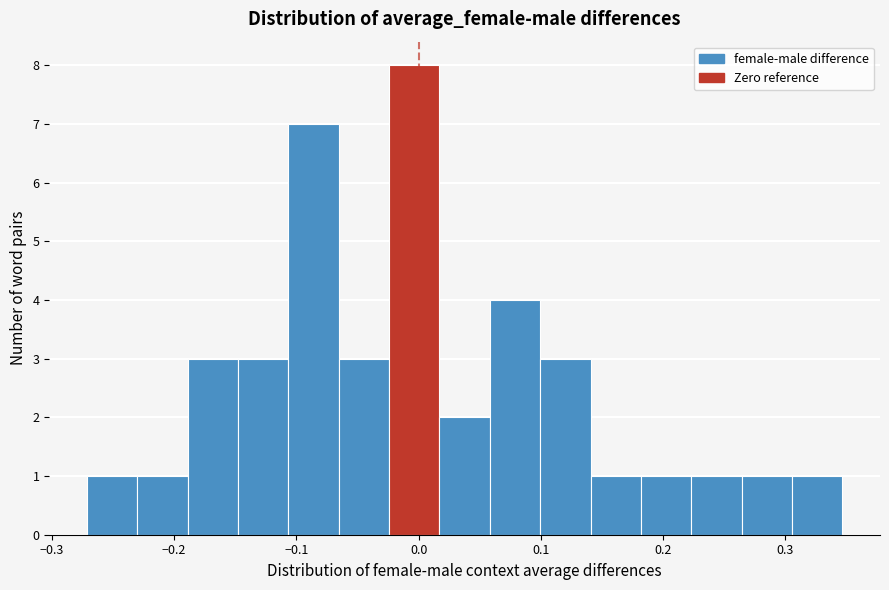

How tall is the bar that spans -0.19 to -0.15 on the x-axis? Neither the bar edges nor the heights are printed on the chart, so give them approximately, as read against the axes.

3